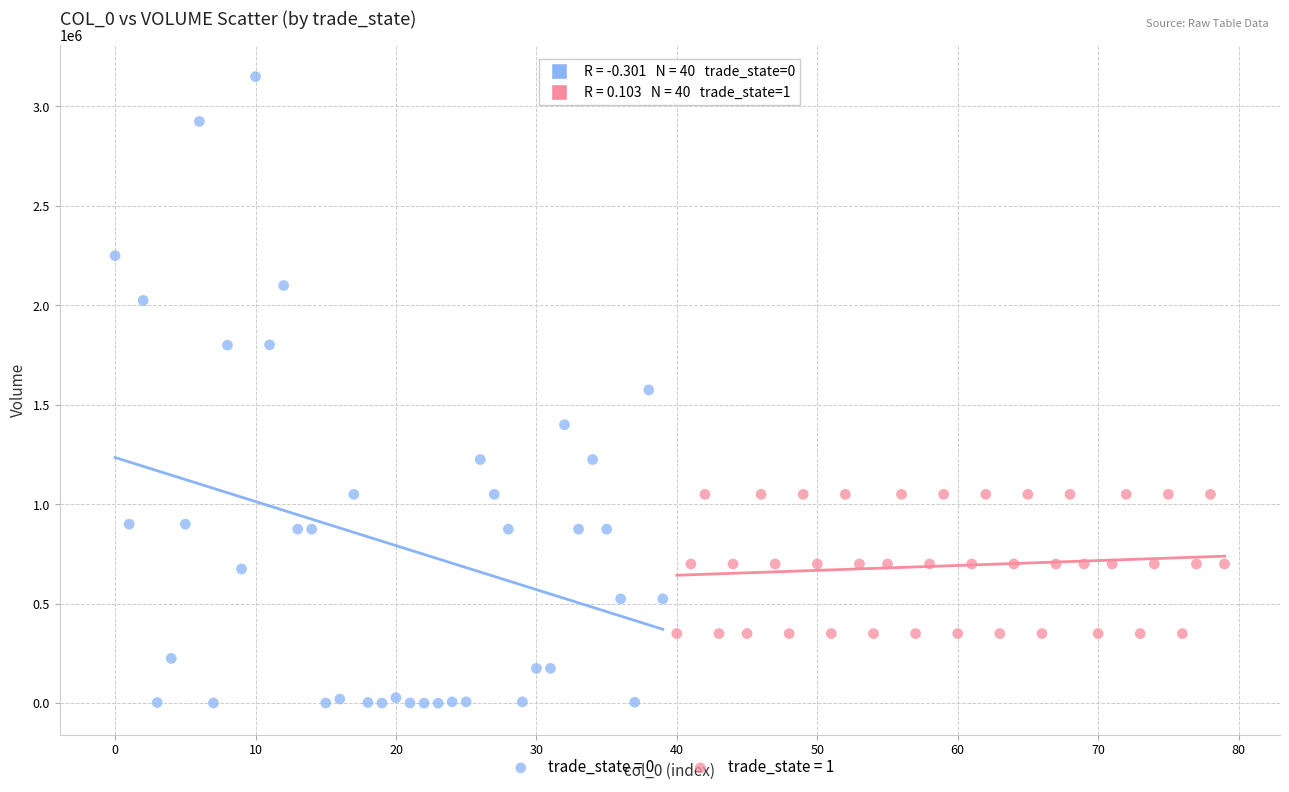

Which series has the widest spread of Y values?

trade_state = 0